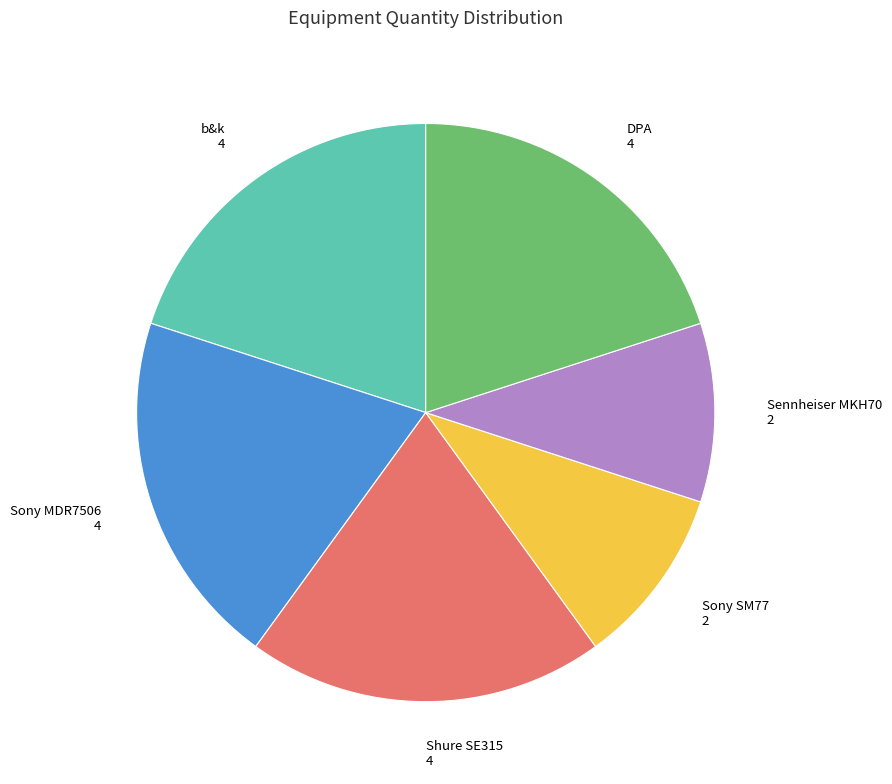

Is there any slice that represents more than half of the pie?

No